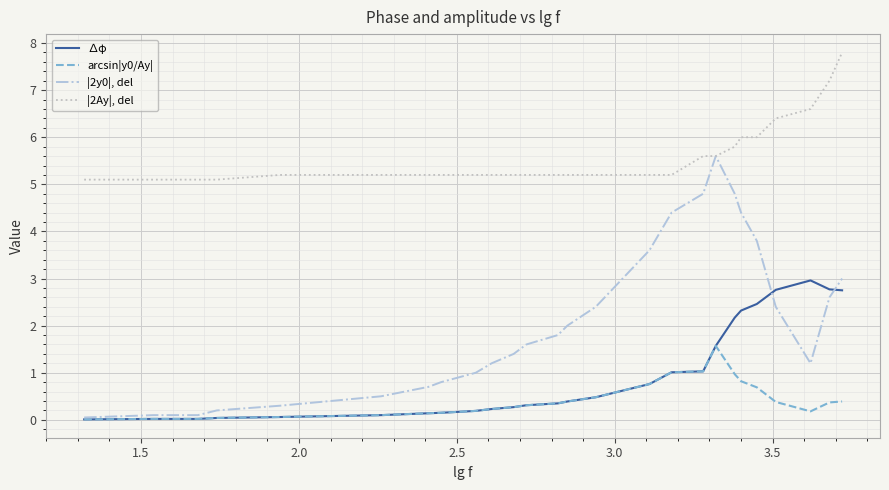

What is the maximum value for |2Ay|, del?

7.8